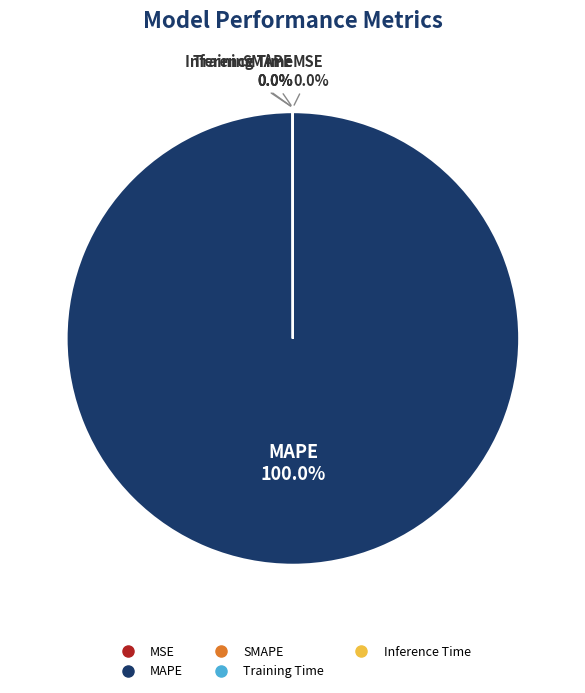

What is the largest slice in the pie chart?

MAPE